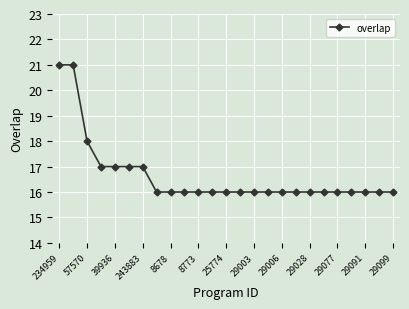

What is the difference between the maximum and minimum values?

5